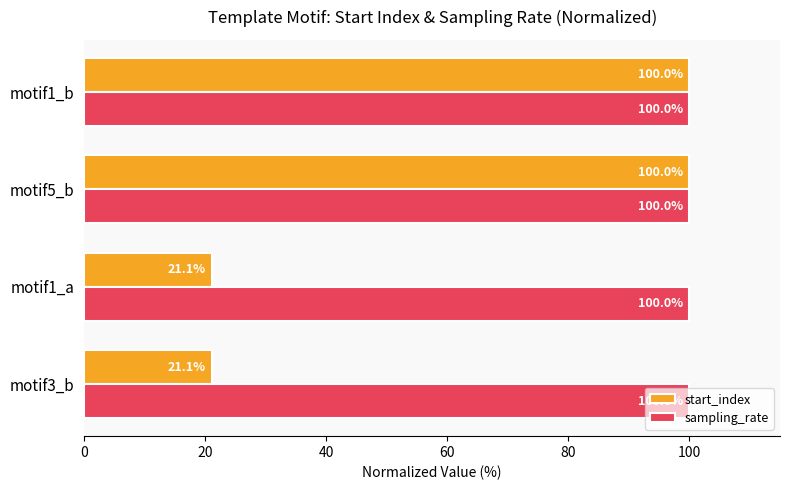

How many data points does each series have?

4